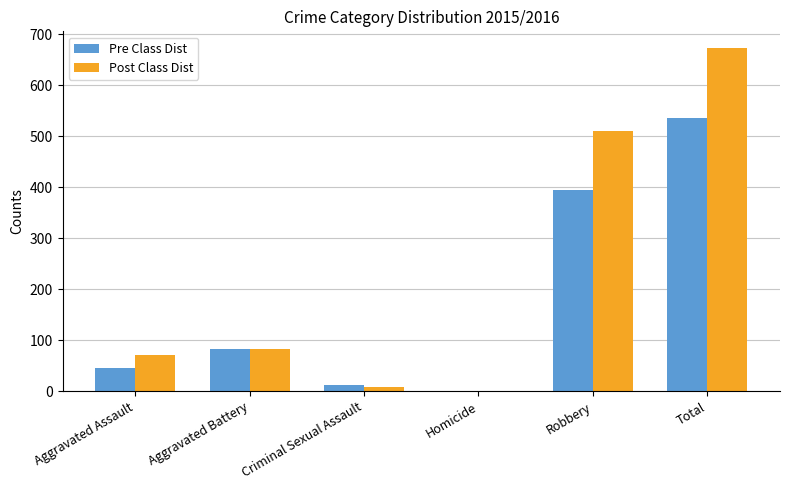

True or false: Post Class Dist has a value of 71 at Aggravated Assault.

True